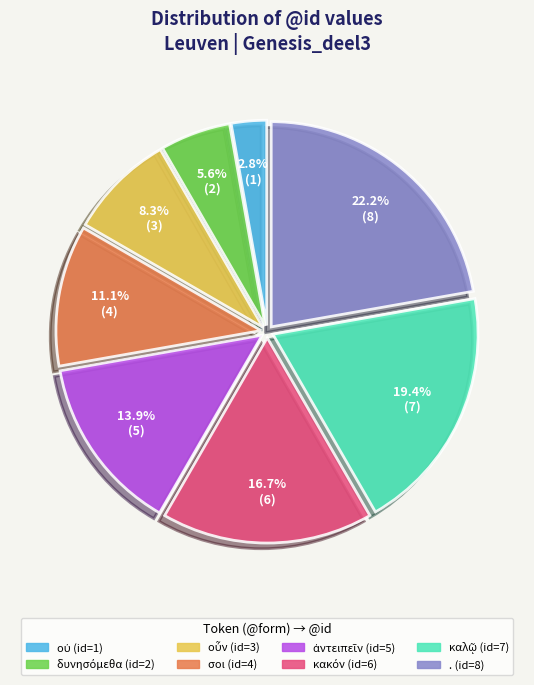

Does any single category account for the majority?

No